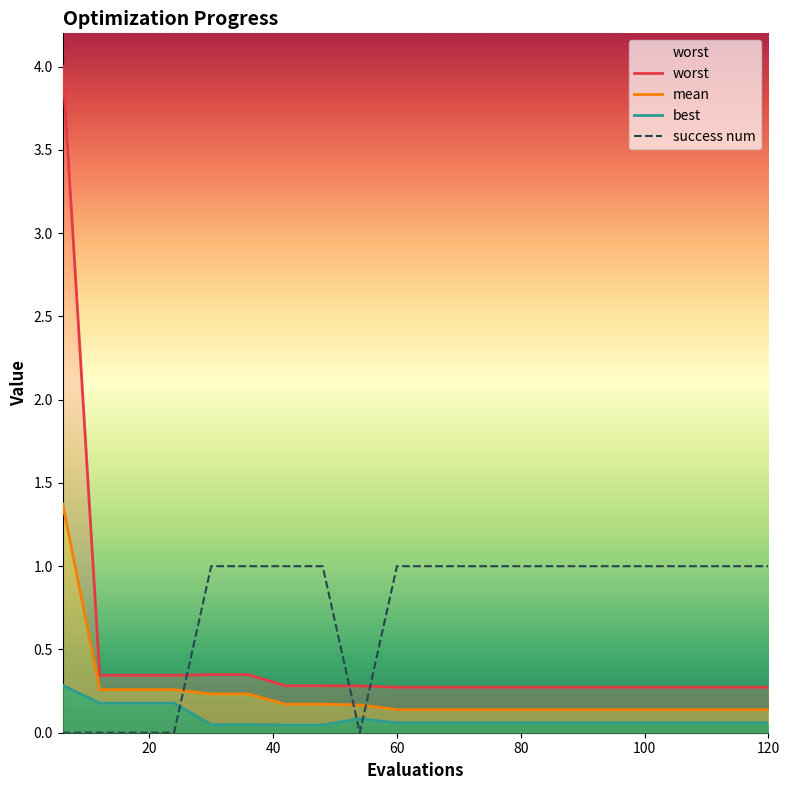

True or false: success num has more than 2 interior local peaks.

False